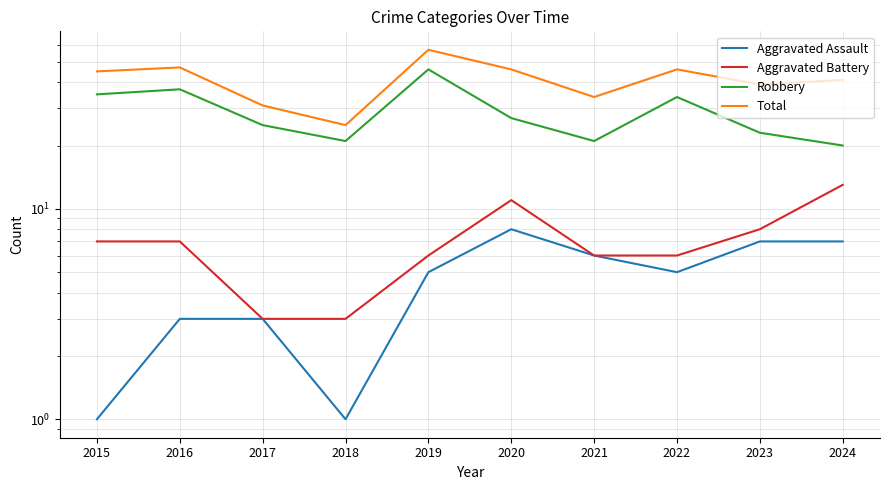

True or false: Aggravated Assault and Aggravated Battery cross at least once.

False